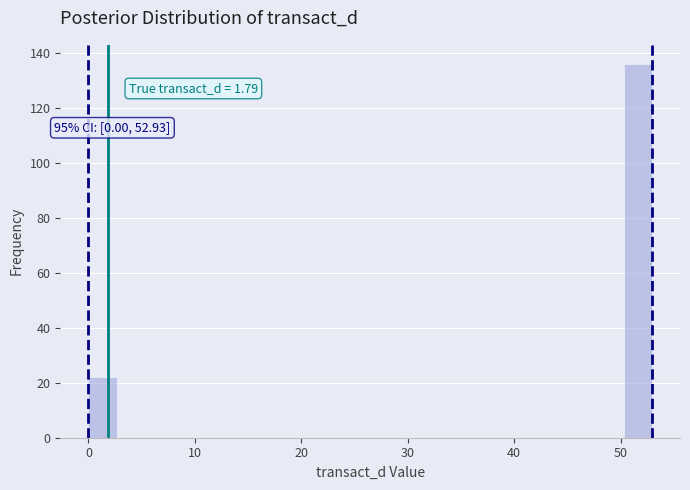

Read against the x-axis, roughly where is the centre of the tallest bar?

52